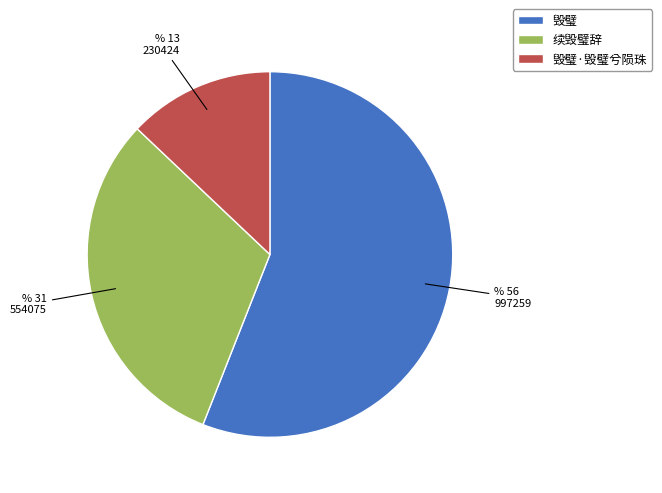

How many segments does this pie chart have?

3